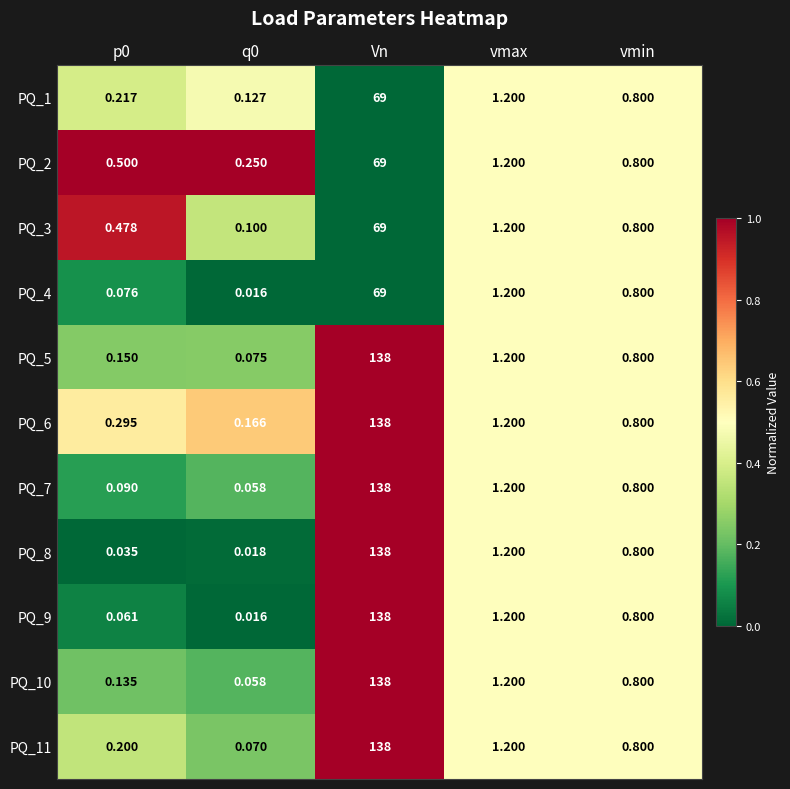

At which category is the sum across all series the highest?

Vn